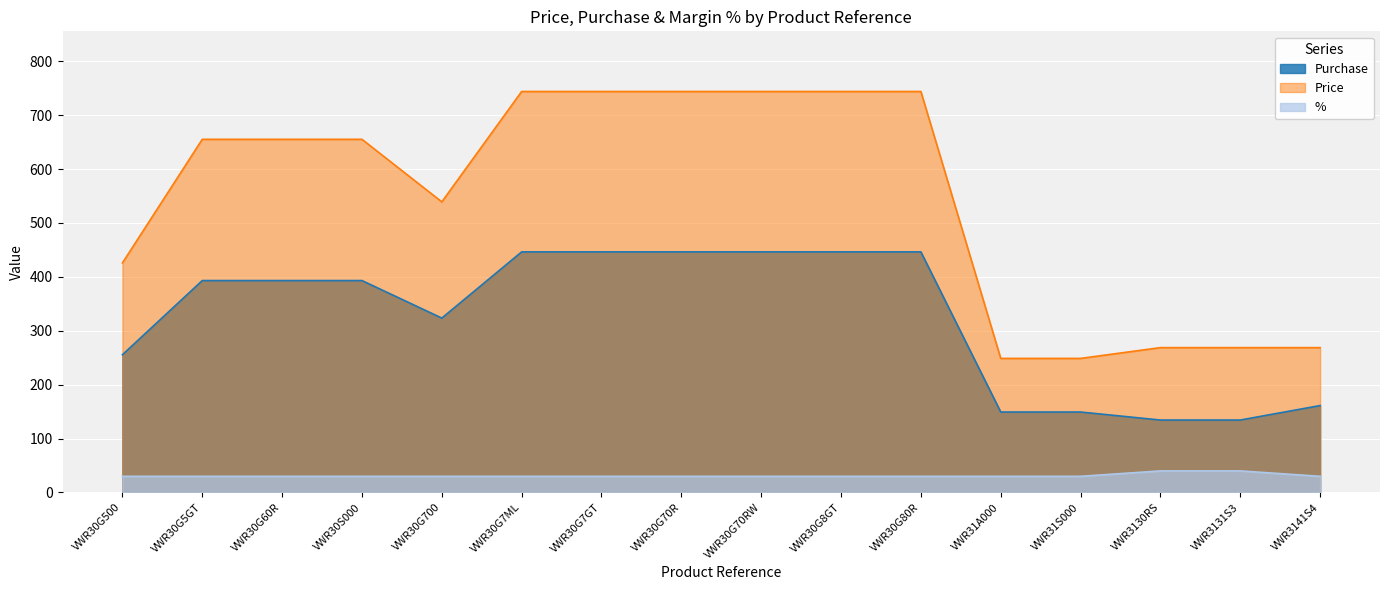

What is the lowest value of the % series?

30.0